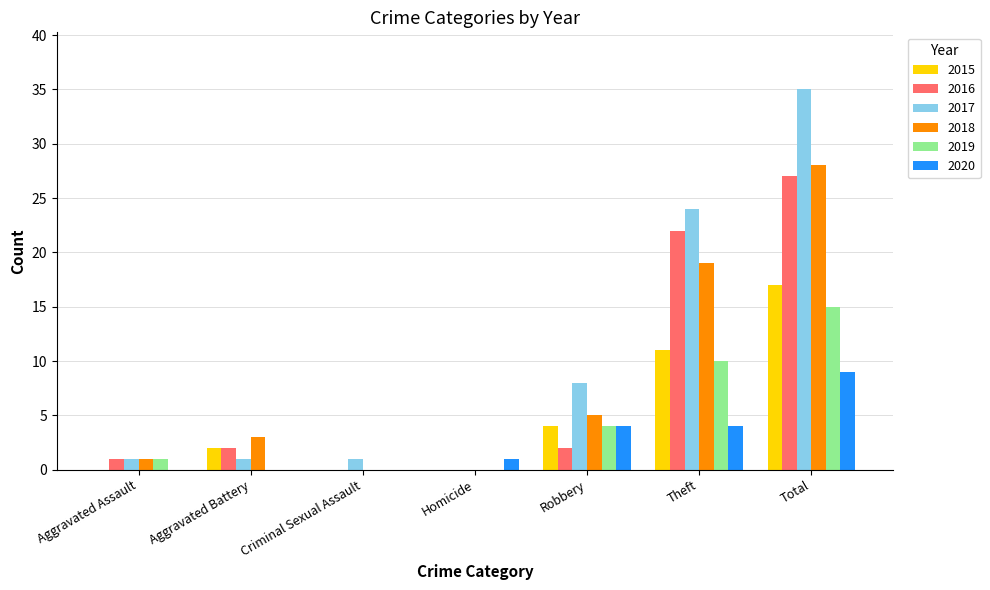

Reading left to right, what are all the values shown in this chart?

2015: Aggravated Assault=0	Aggravated Battery=2	Criminal Sexual Assault=0	Homicide=0	Robbery=4	Theft=11	Total=17
2016: Aggravated Assault=1	Aggravated Battery=2	Criminal Sexual Assault=0	Homicide=0	Robbery=2	Theft=22	Total=27
2017: Aggravated Assault=1	Aggravated Battery=1	Criminal Sexual Assault=1	Homicide=0	Robbery=8	Theft=24	Total=35
2018: Aggravated Assault=1	Aggravated Battery=3	Criminal Sexual Assault=0	Homicide=0	Robbery=5	Theft=19	Total=28
2019: Aggravated Assault=1	Aggravated Battery=0	Criminal Sexual Assault=0	Homicide=0	Robbery=4	Theft=10	Total=15
2020: Aggravated Assault=0	Aggravated Battery=0	Criminal Sexual Assault=0	Homicide=1	Robbery=4	Theft=4	Total=9